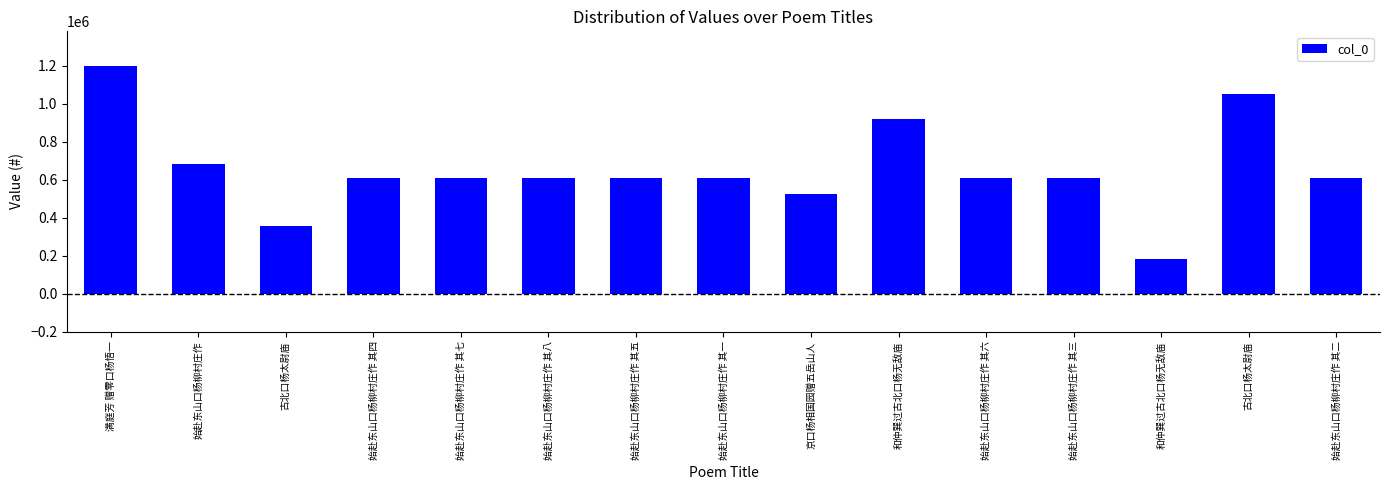

What is the approximate value at 始赴东山口杨柳村庄作 其二?

608485